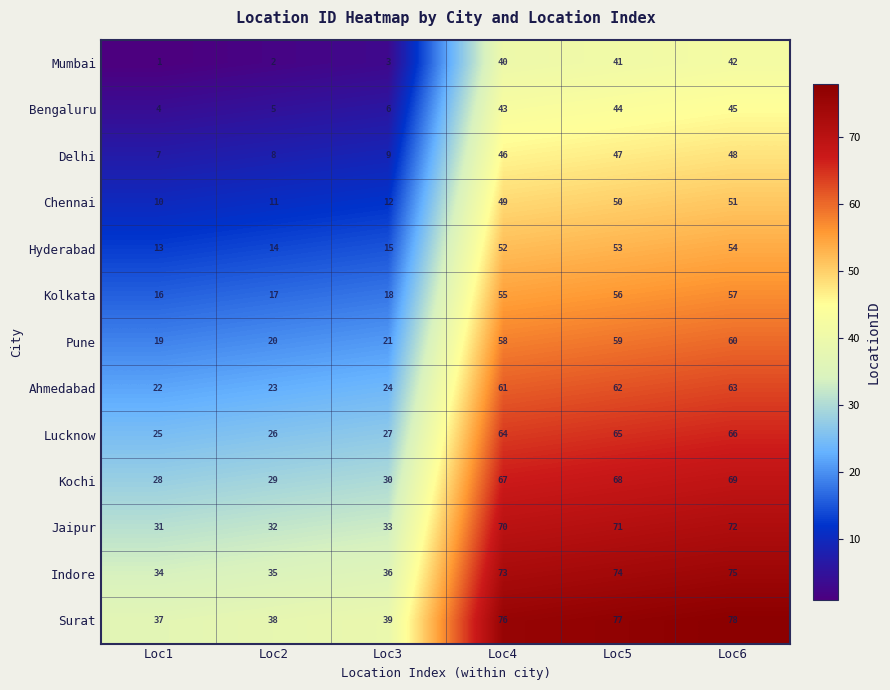

Count the number of categories in the chart.

6